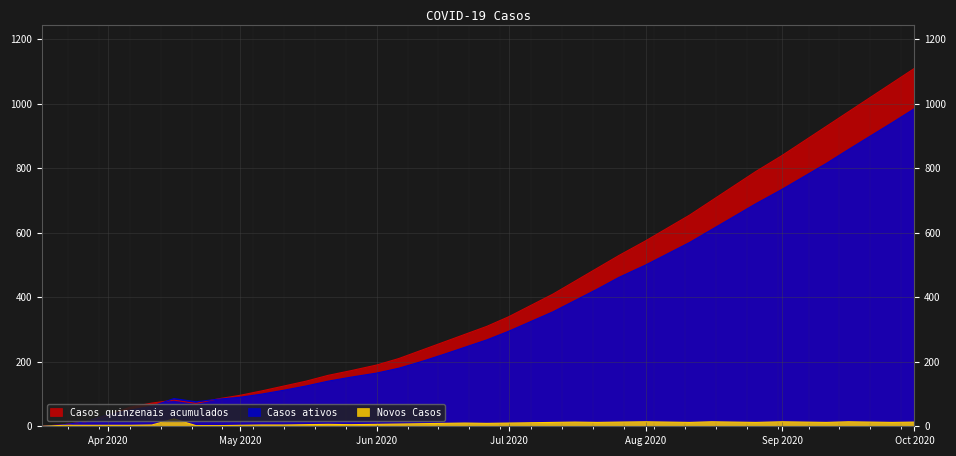

True or false: Casos quinzenais acumulados and Novos Casos intersect in this chart.

False